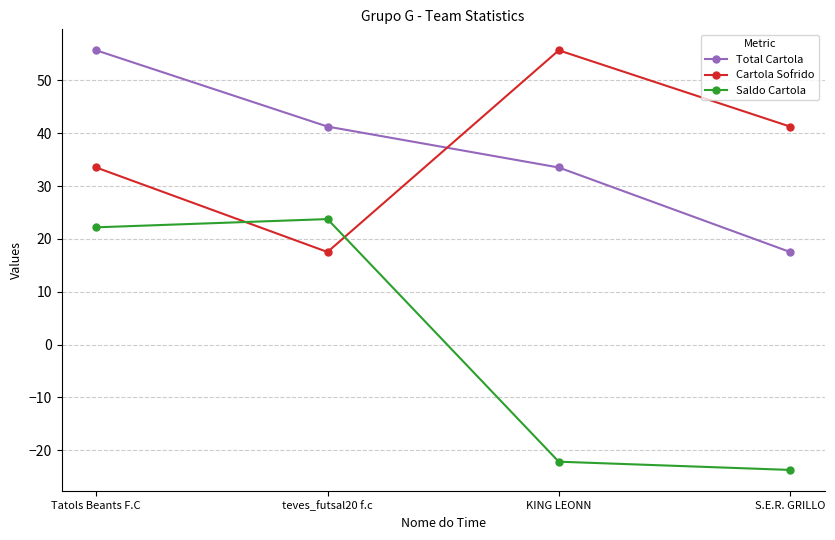

What are all the series names shown in the legend?

Total Cartola, Cartola Sofrido, Saldo Cartola